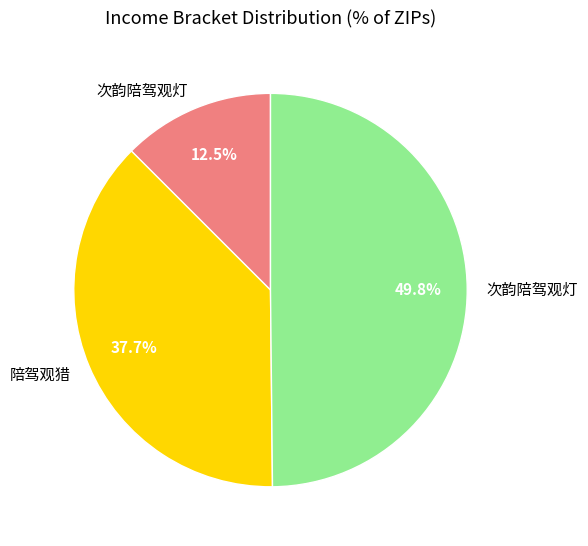

How many slices are in this pie chart?

3